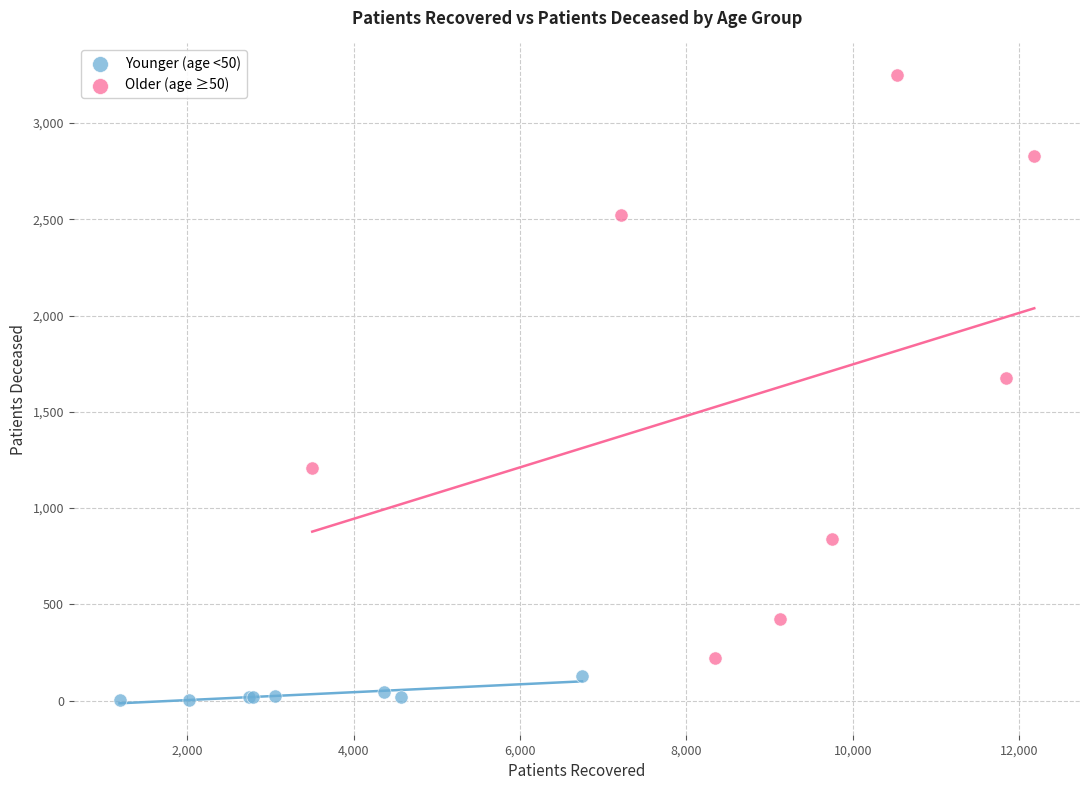

Which series contains the highest Y value?

Older (age ≥50)